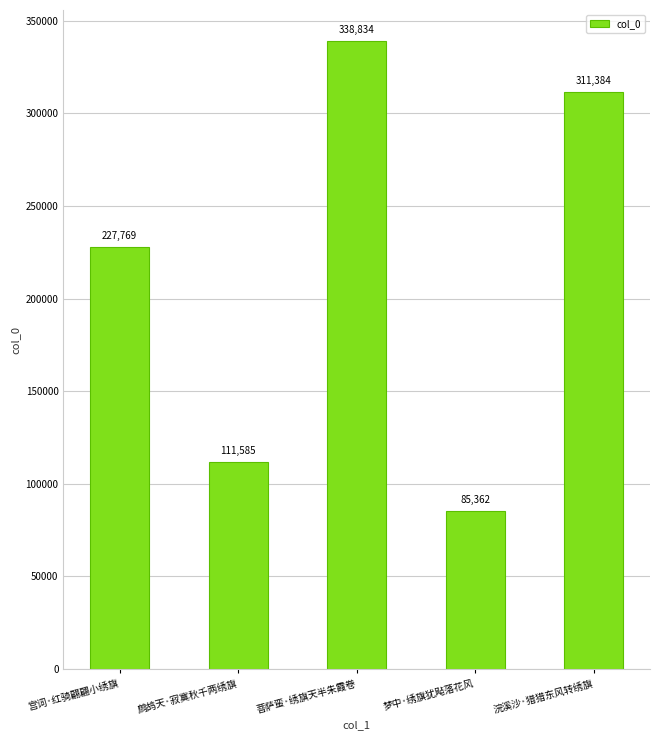

What is the value of the 4th bar from the left?

85362